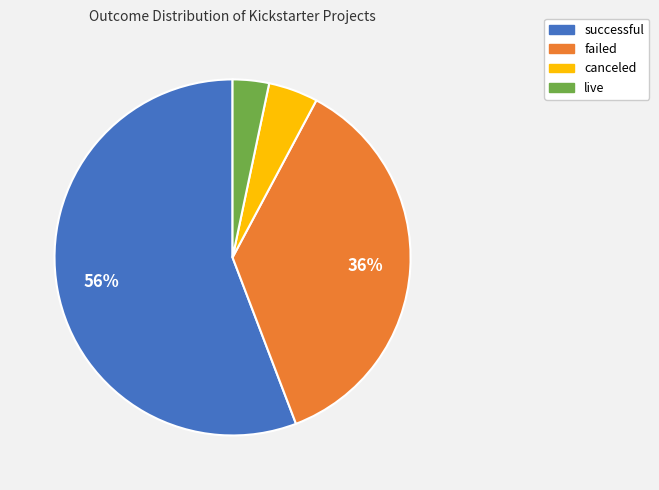

Count the number of slices in the pie.

4